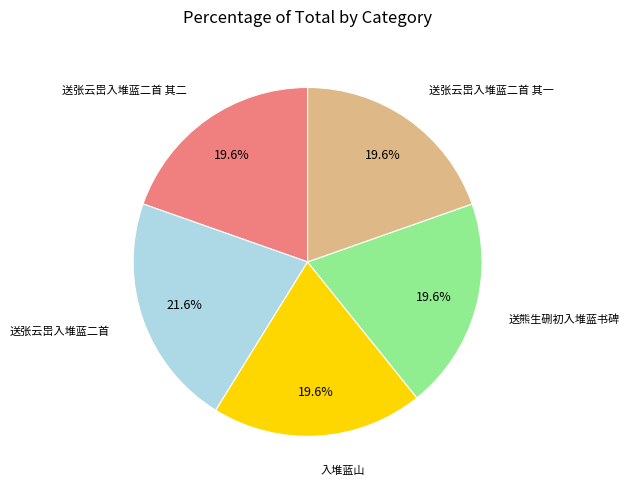

The 送张云岊入堆蓝二首 其一 slice represents 10% of the pie. True or false?

False